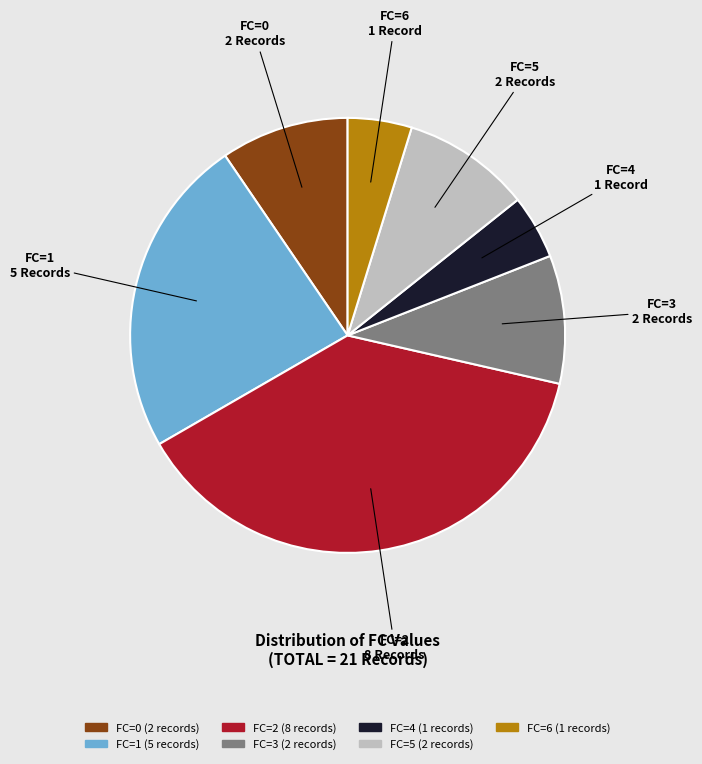

Is it true that FC=4 is 5% of the pie?

True